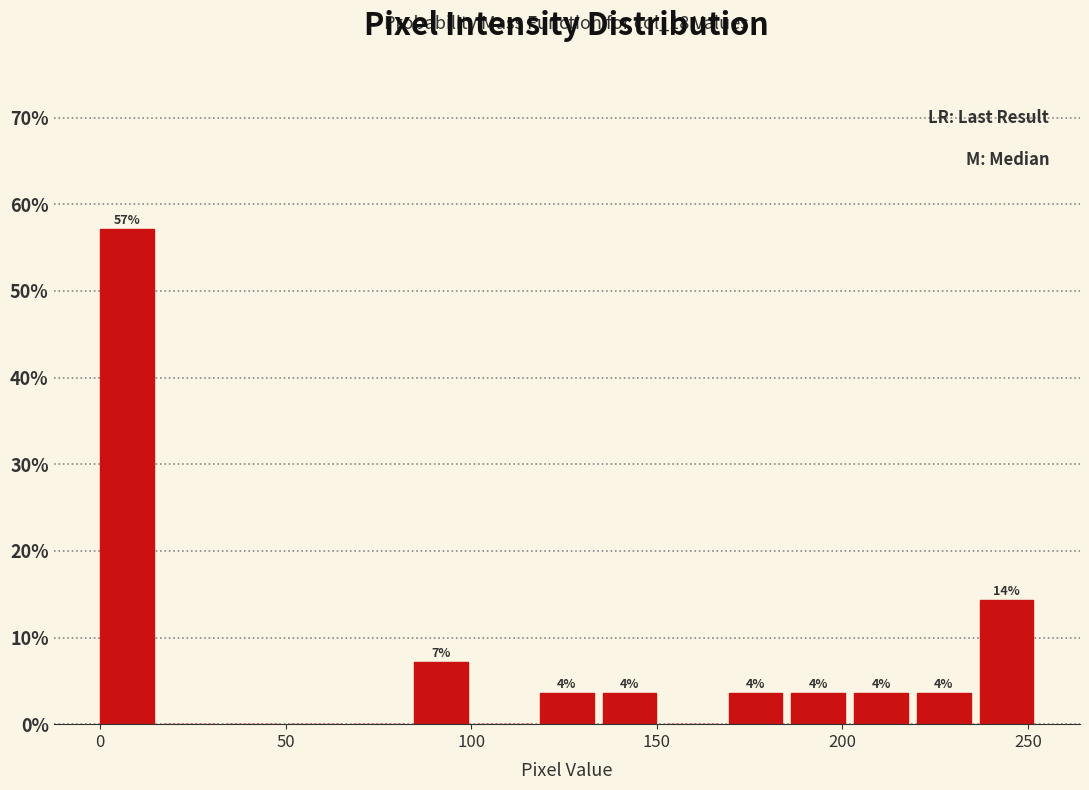

Read against the x-axis, roughly where is the centre of the tallest bar?

5